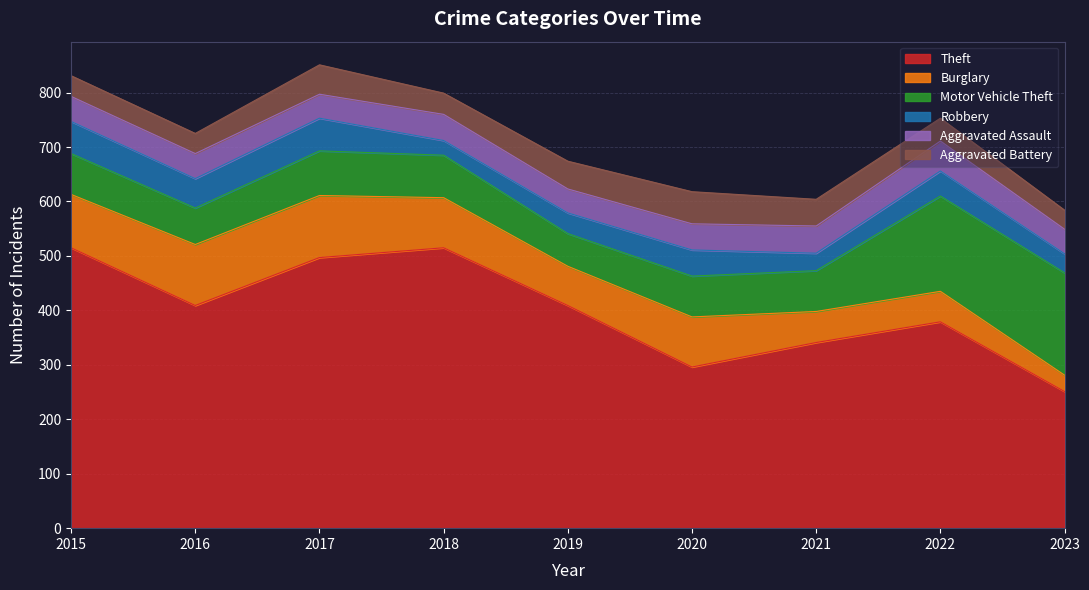

How many lines are shown in the chart?

6